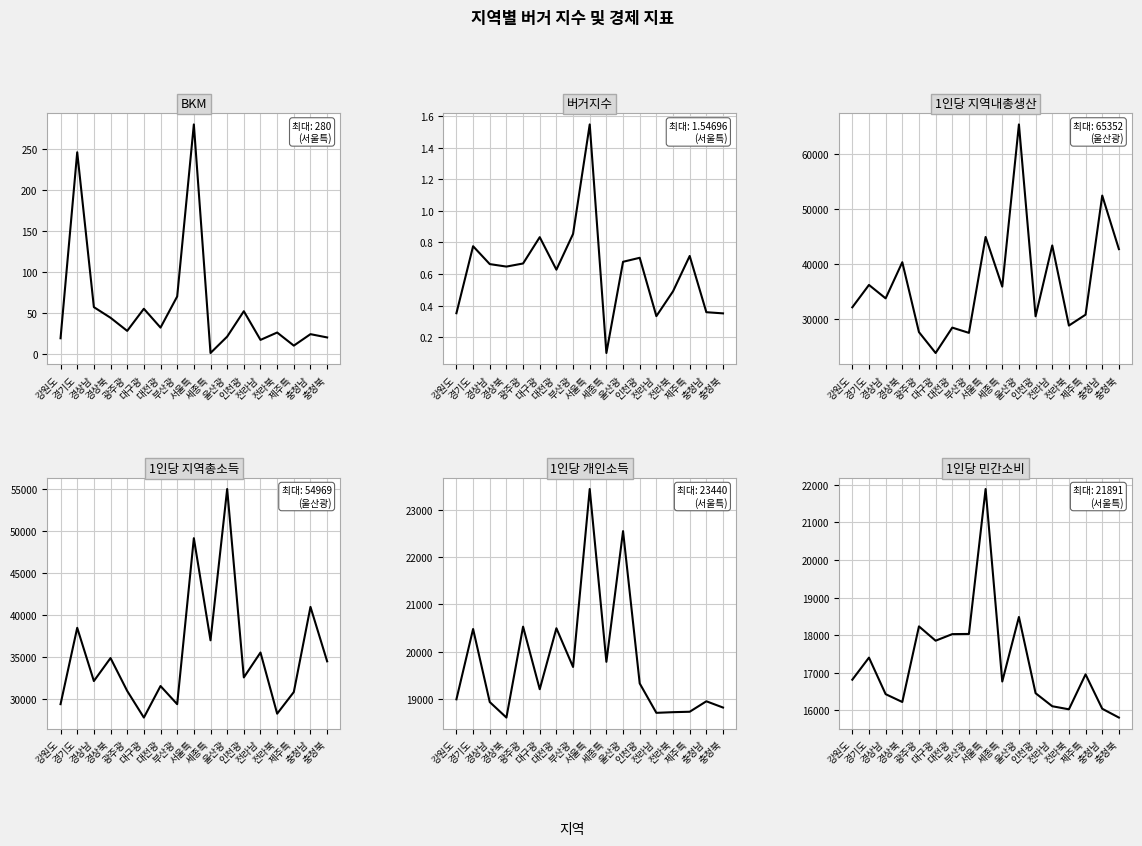

What is the sum of the 1인당 민간소비 values at 충청북 and 울산광?

34284.0